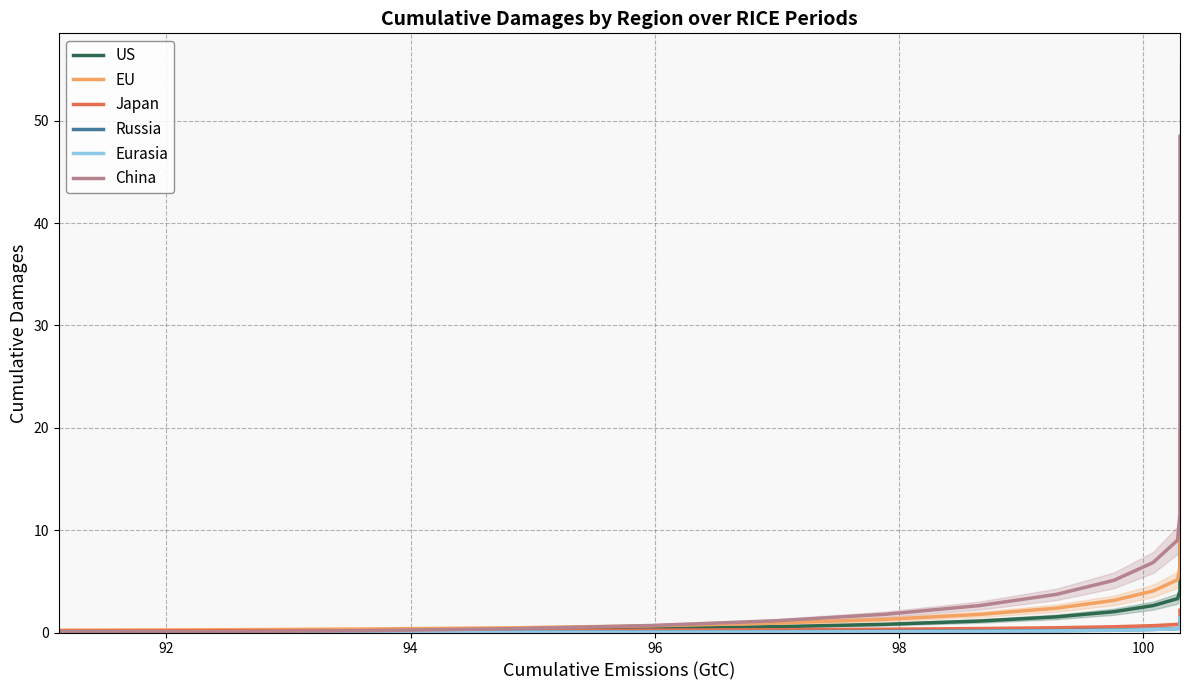

What is the difference between the maximum and minimum values in the EU series?

19.5